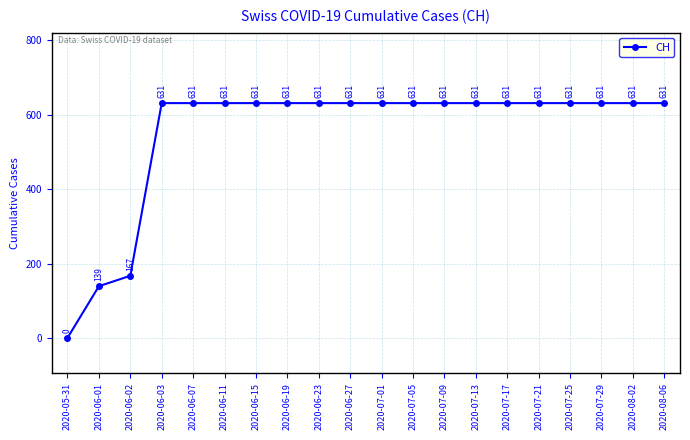

What is the difference between the maximum and minimum values?

631